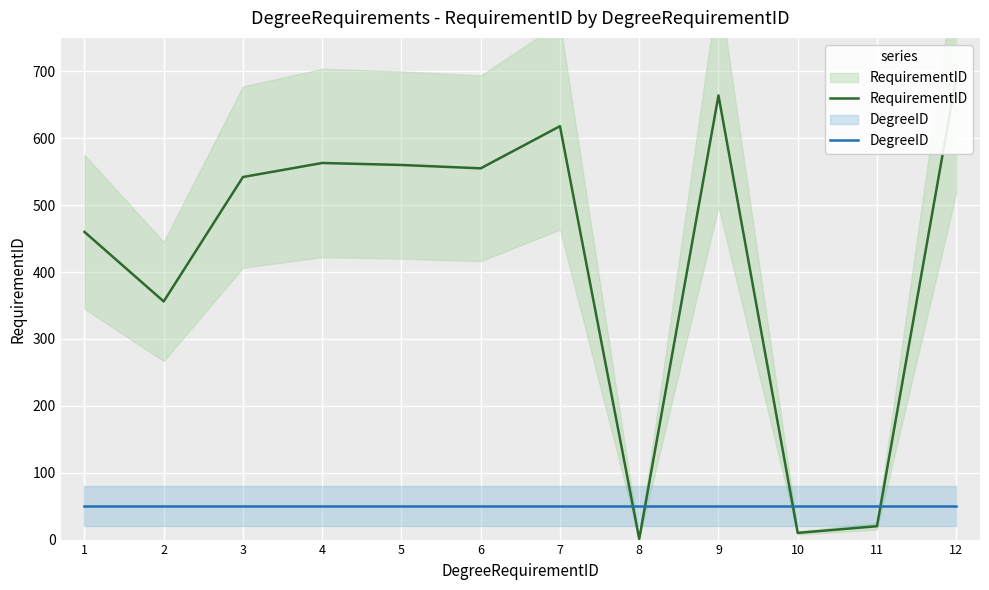

Reading right to left, list all the values displayed in this chart.

RequirementID: 691	20	10	664	1	618	555	560	563	542	356	460
DegreeID: 50	50	50	50	50	50	50	50	50	50	50	50